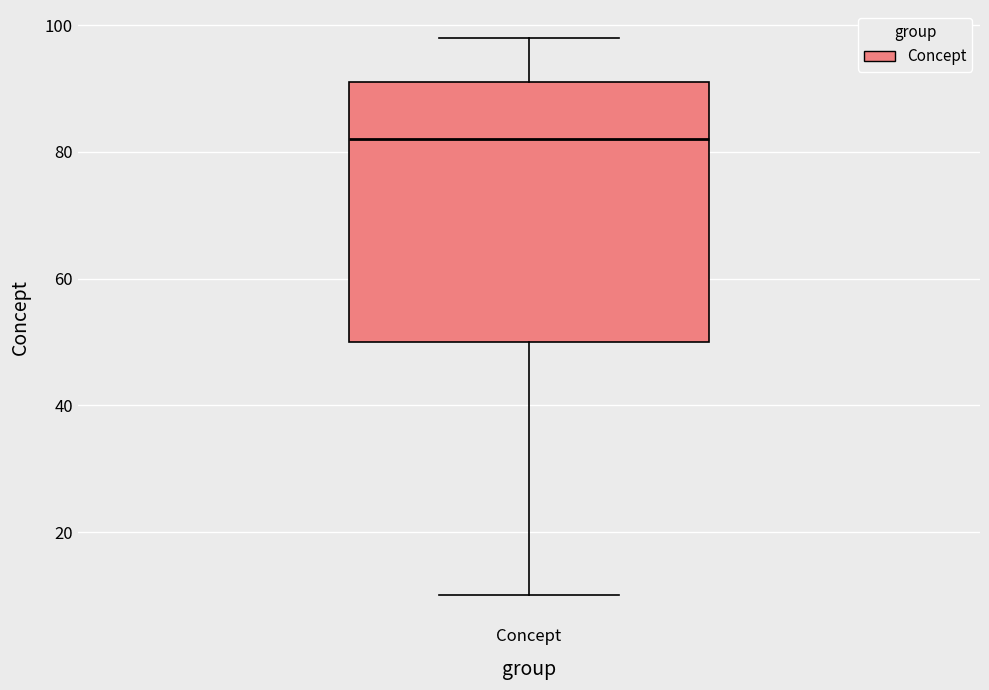

Read this box plot against the y-axis: the position of the median line, the range covered by the box, and the ends of both whiskers. The values are not printed on the chart, so give them approximately, as read against the axis.

median 82, box 50 to 92, whiskers 10 to 98